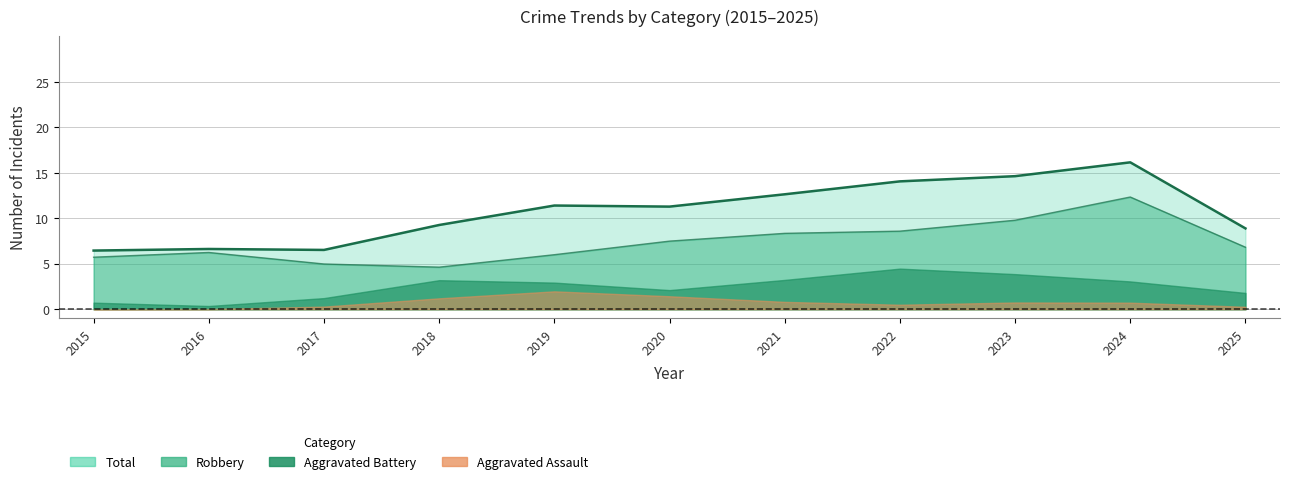

Does the chart have visible grid lines?

Yes